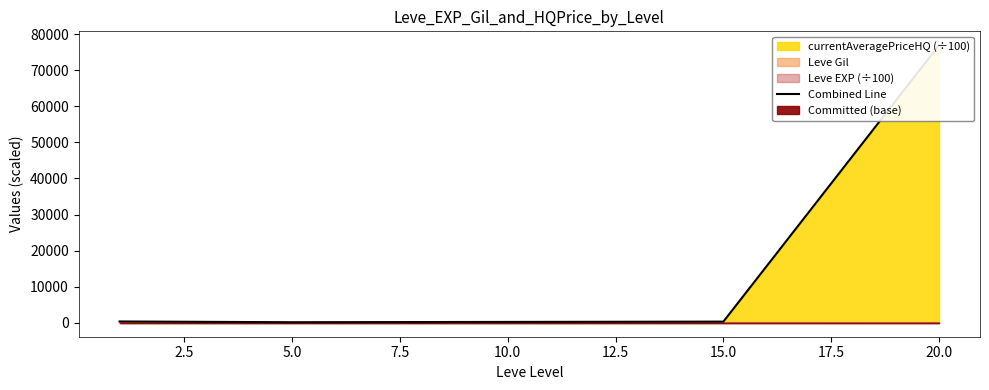

Approximately how many times larger is the value at 5.0 compared to 2.5?

1.5